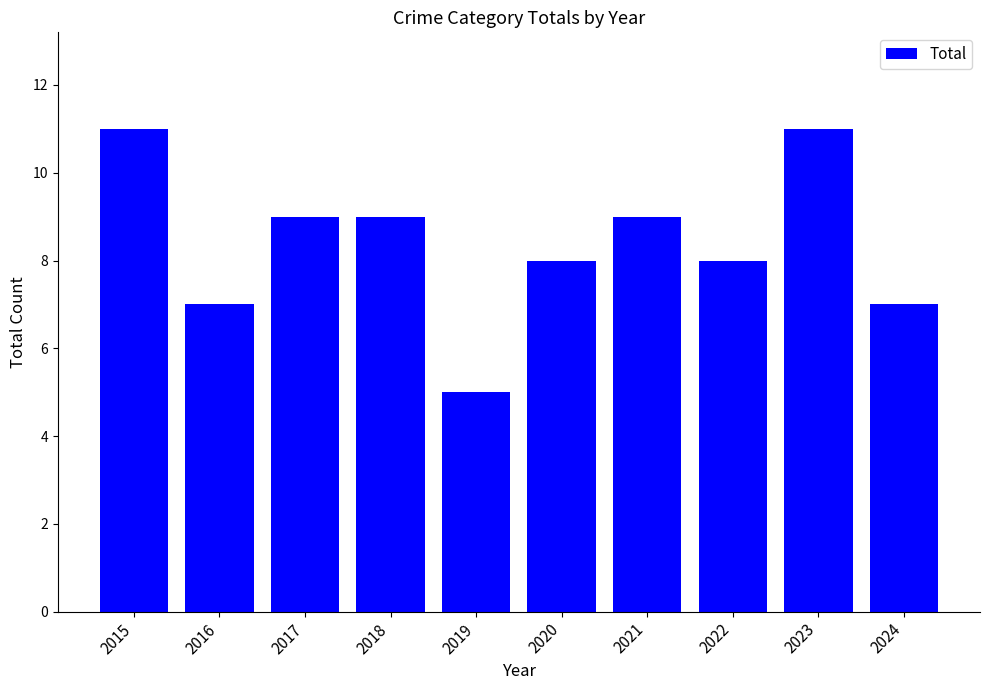

What is the difference between the values at 2019 and 2016?

2